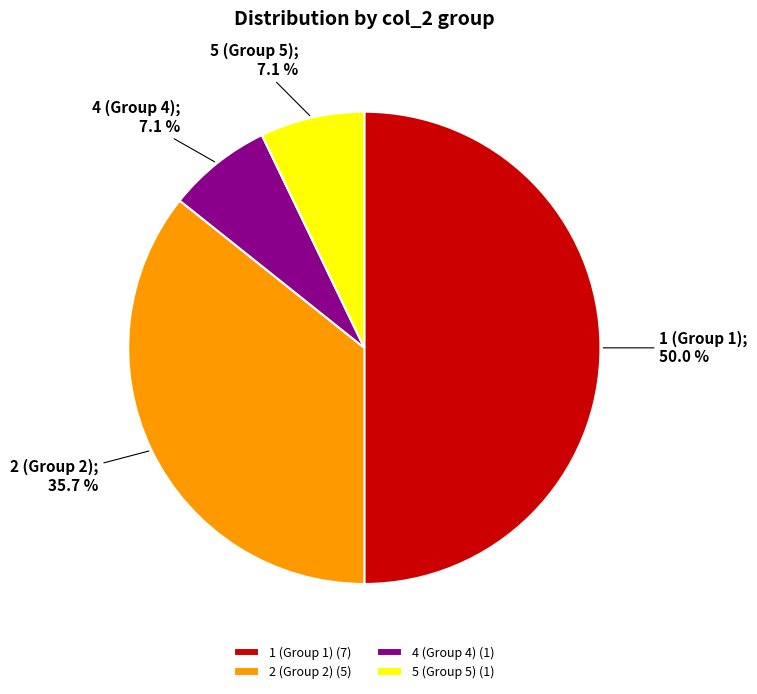

Which category has the biggest portion of the pie?

1 (Group 1) (7)